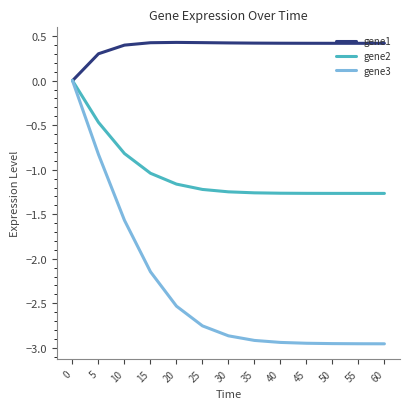

List the series in order of their overall mean, lowest first.

gene3, gene2, gene1